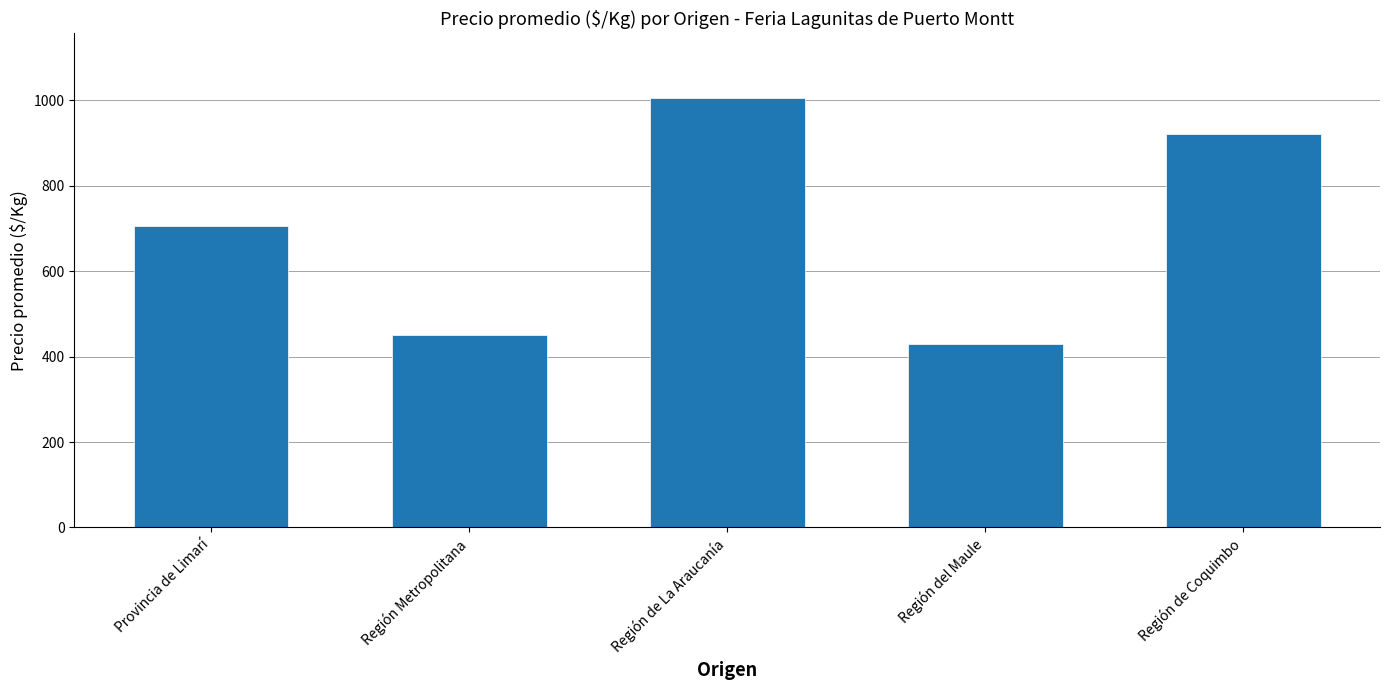

What value does the data have at Región de La Araucanía?

1005.7